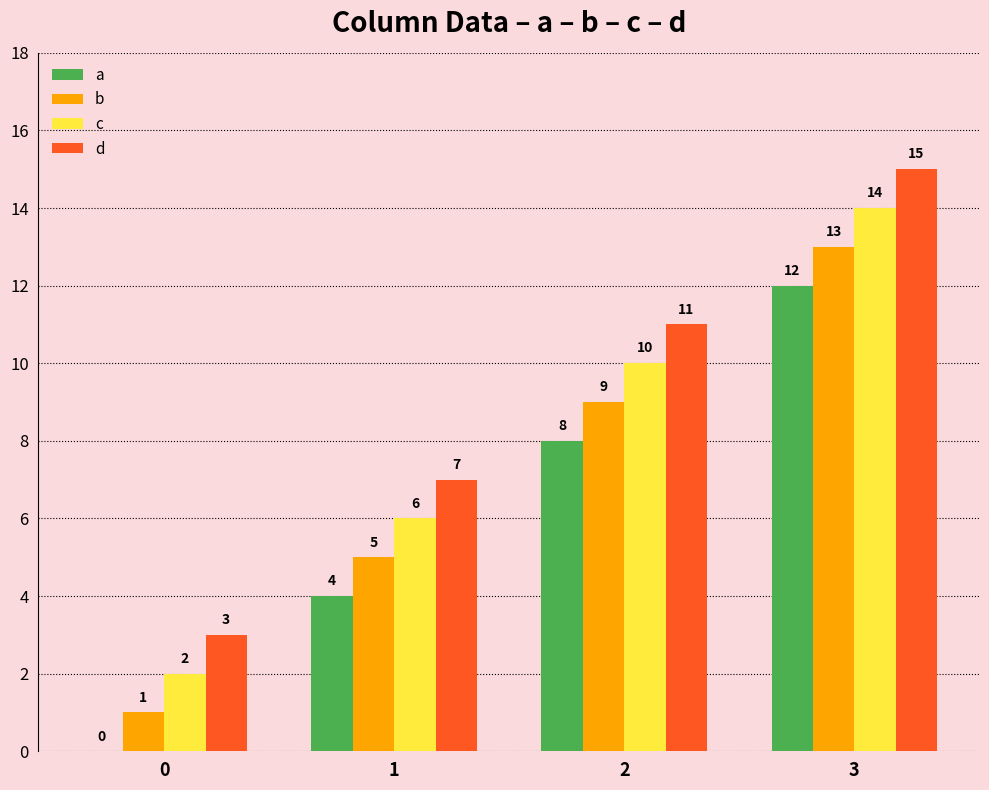

Reading left to right, what are all the values shown in this chart?

a: 0=0	1=4	2=8	3=12
b: 0=1	1=5	2=9	3=13
c: 0=2	1=6	2=10	3=14
d: 0=3	1=7	2=11	3=15